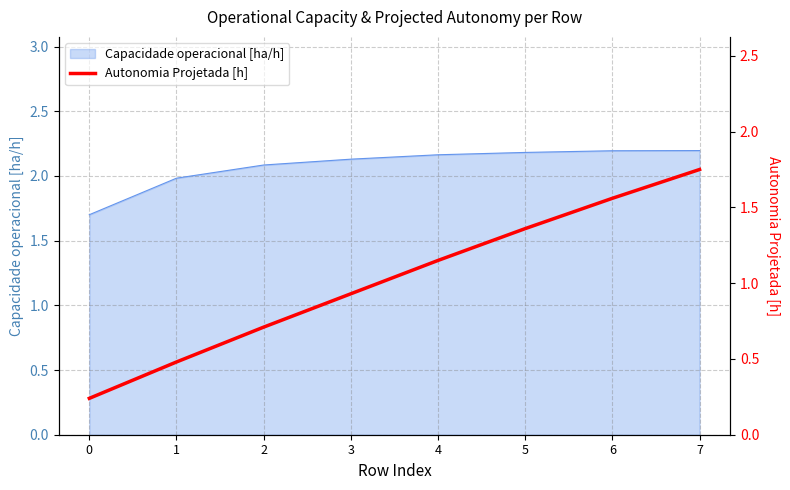

True or false: there are more than 0 points higher than both neighbors.

False